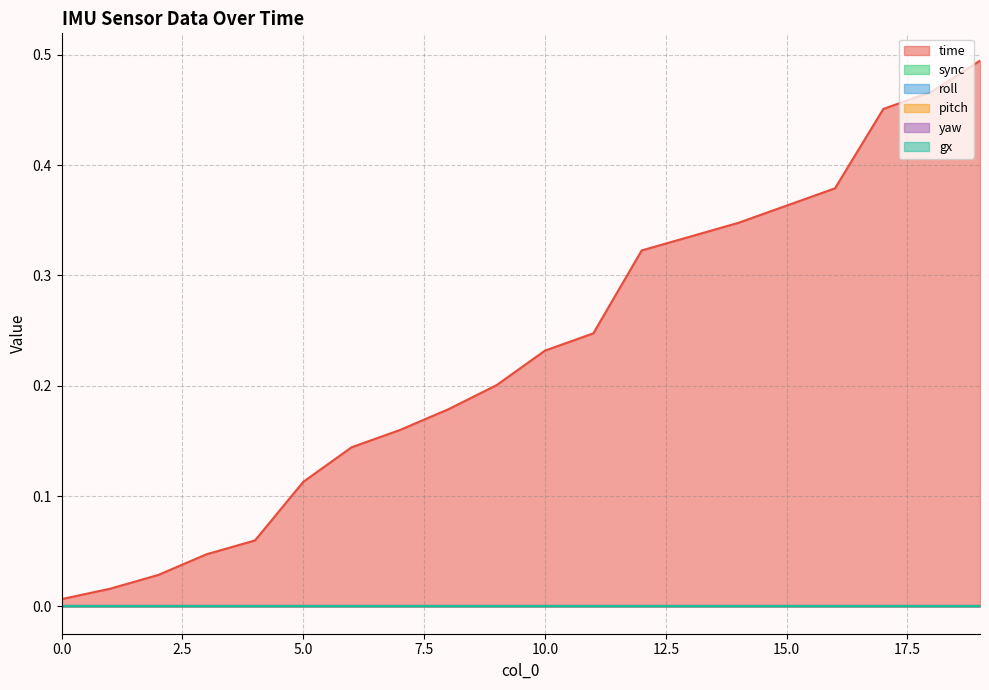

Between 18 and 13, which is larger?

18